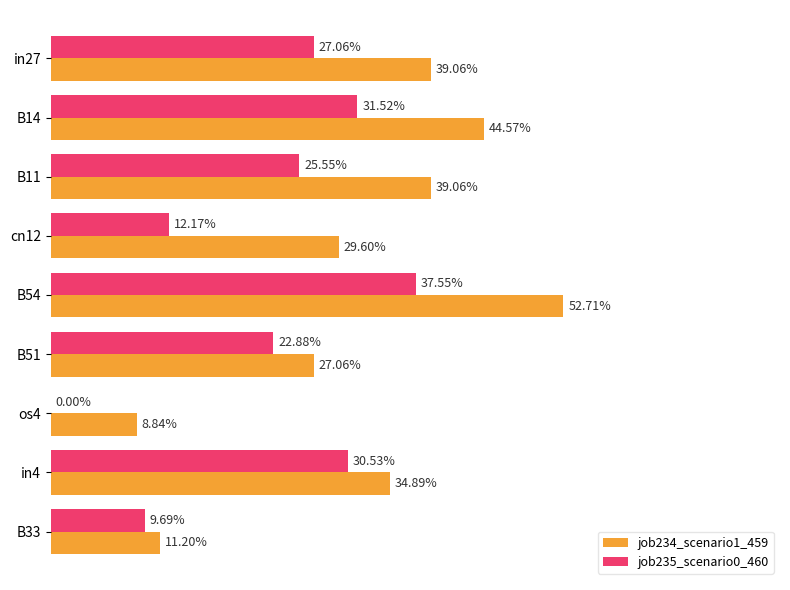

Reading left to right, list all the values displayed in this chart.

job234_scenario1_459: 0.4	0.4	0.4	0.3	0.5	0.3	0.1	0.3	0.1
job235_scenario0_460: 0.3	0.3	0.3	0.1	0.4	0.2	0.0	0.3	0.1